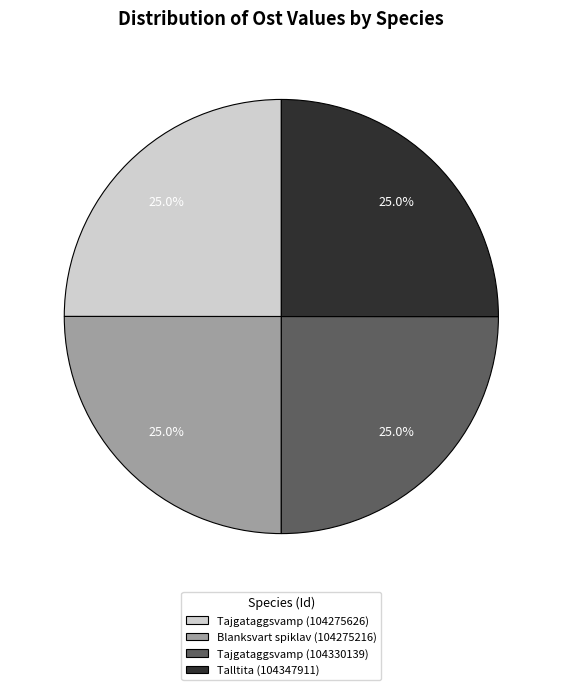

How many slices are in this pie chart?

4